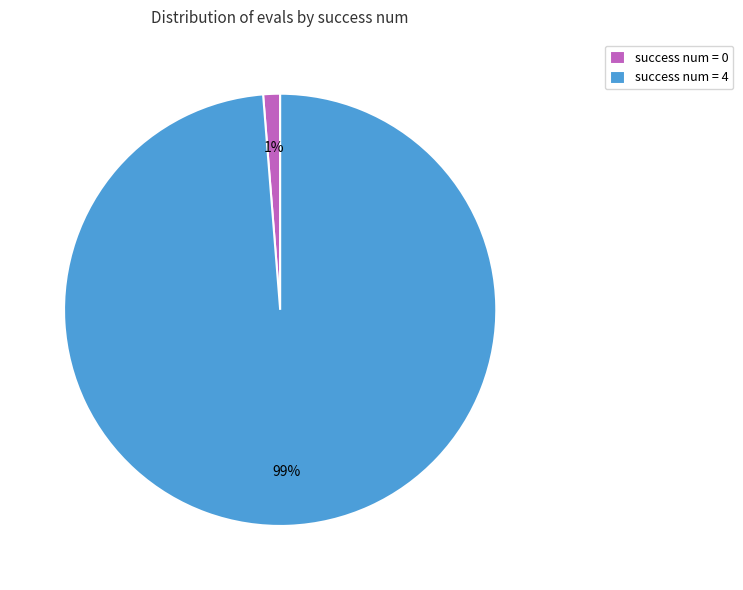

How many slices are in this pie chart?

2